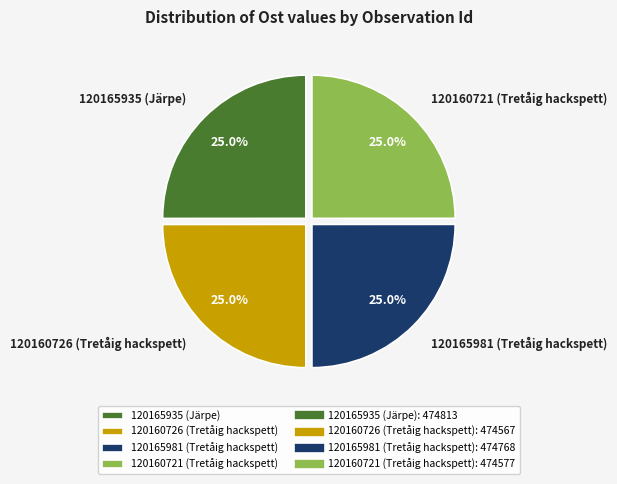

Does 120165981 (Tretåig hackspett) account for over 50% of the chart?

No